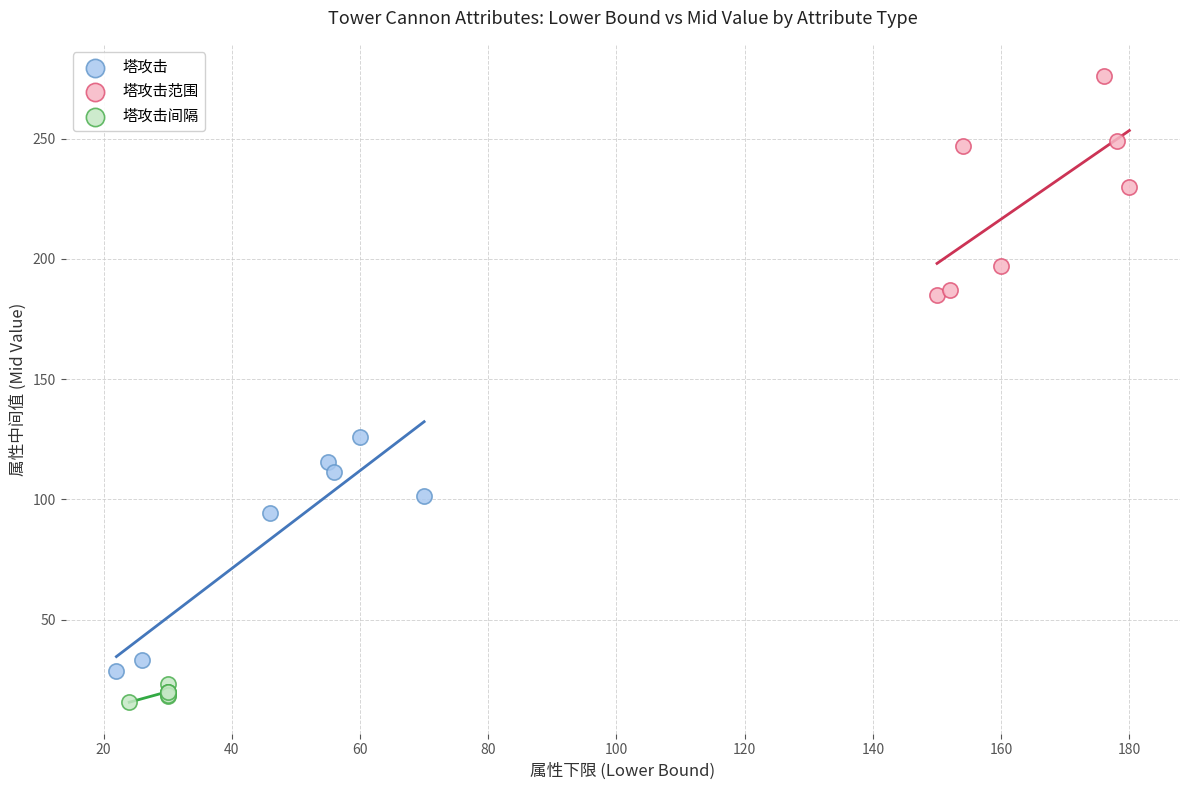

Which series reaches the minimum Y coordinate?

塔攻击间隔